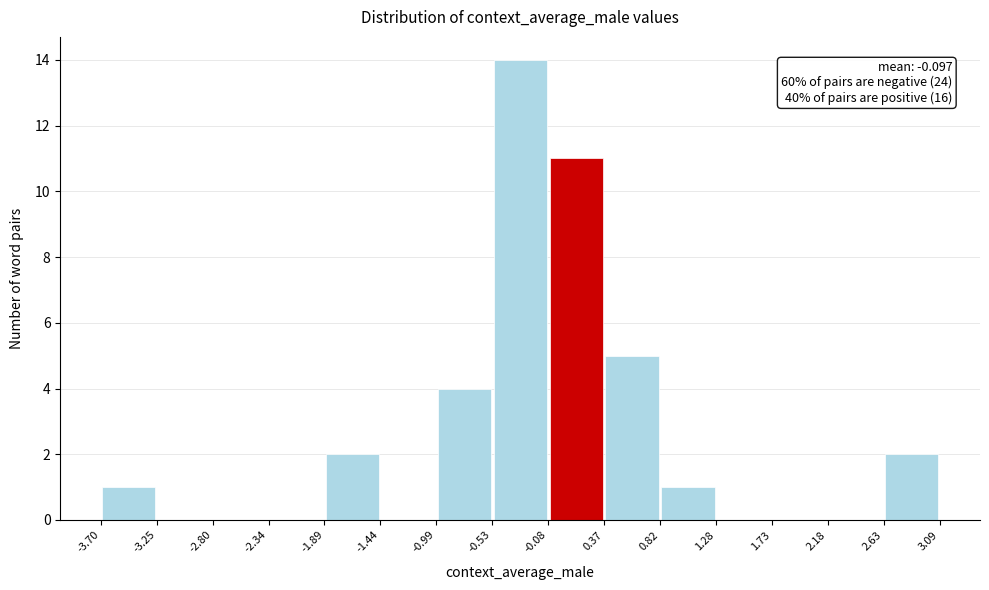

Which range on the x-axis has the tallest bar?

-0.53 to -0.08